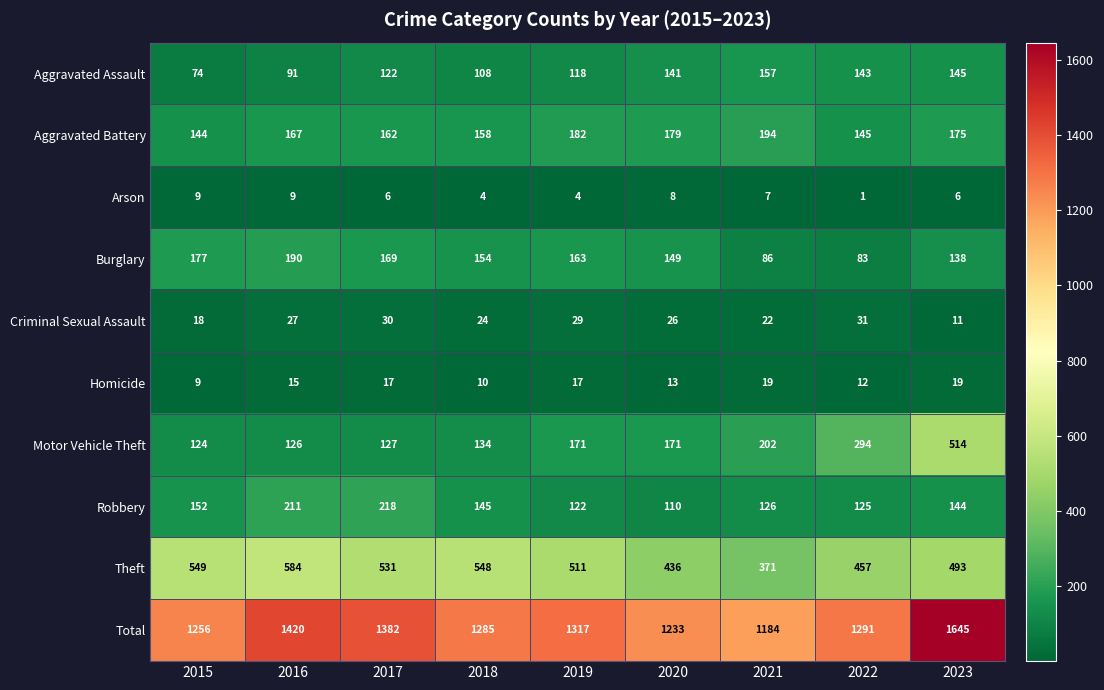

What is the total value across all series at 2022?

2582